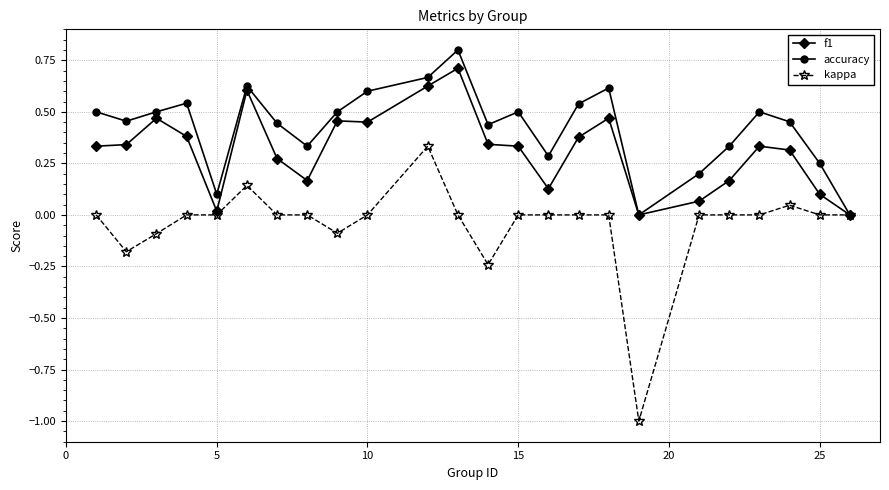

How many categories are shown in the chart?

24